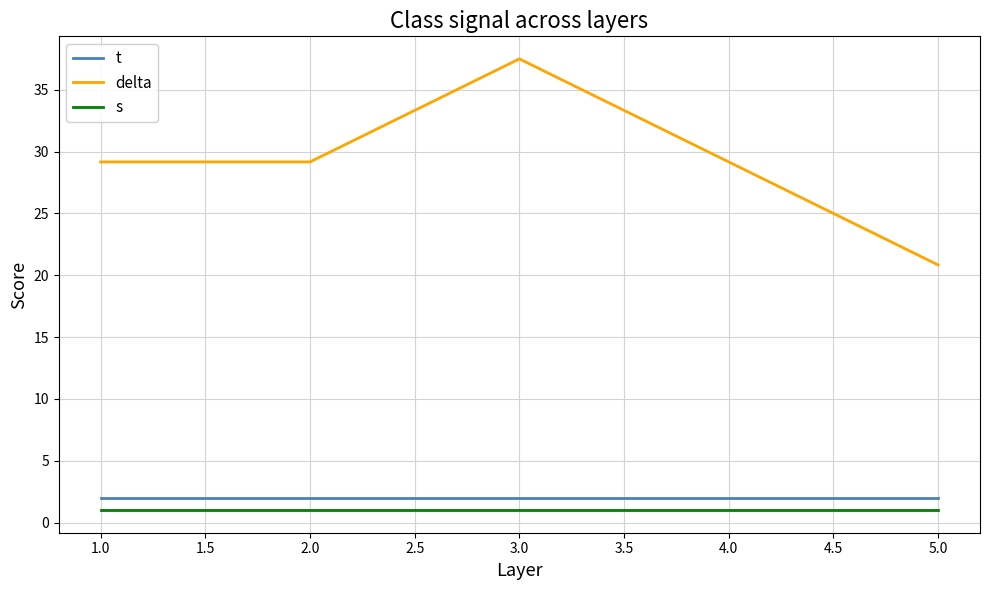

What is the difference between the second highest and minimum values in the delta series?

8.3